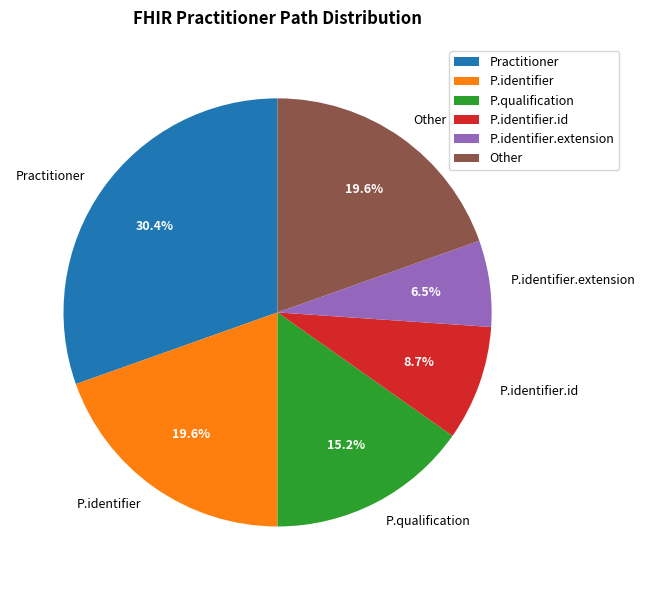

What is the largest slice in the pie chart?

Practitioner